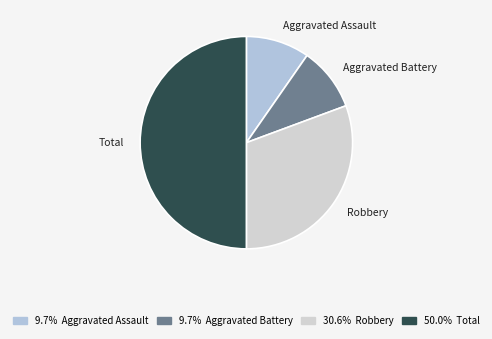

Does Aggravated Battery account for over 50% of the chart?

No